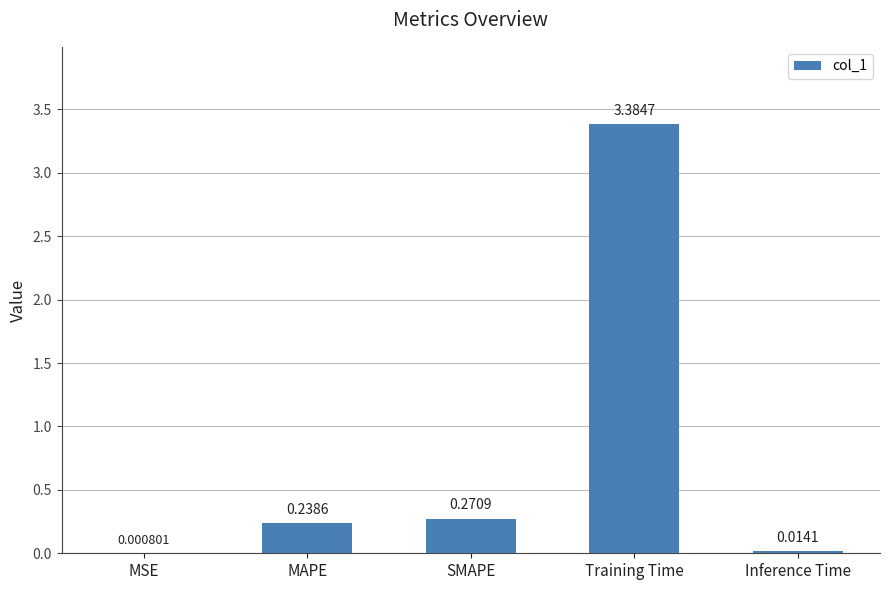

What is the maximum value shown in the chart?

3.4